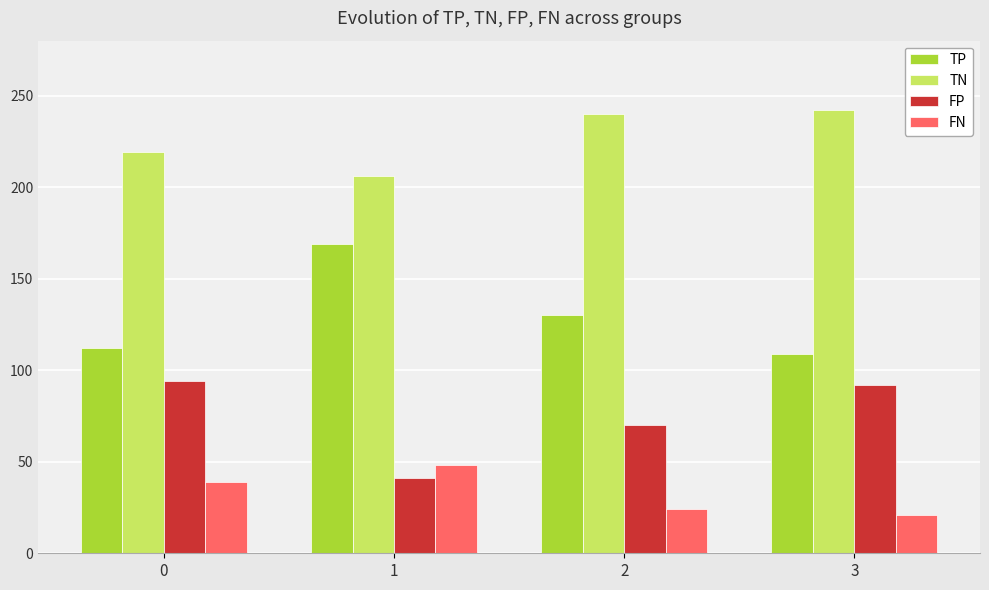

Which series changed the most between 1 and 3?

TP